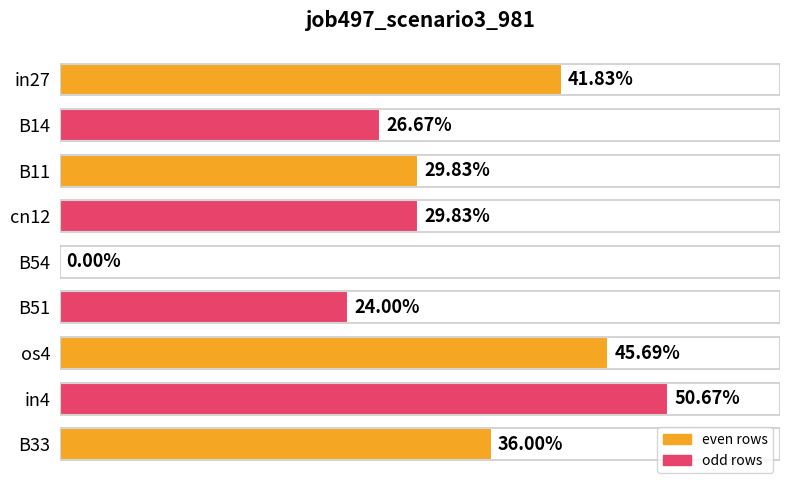

The value at B14 is 0.3. True or false?

True